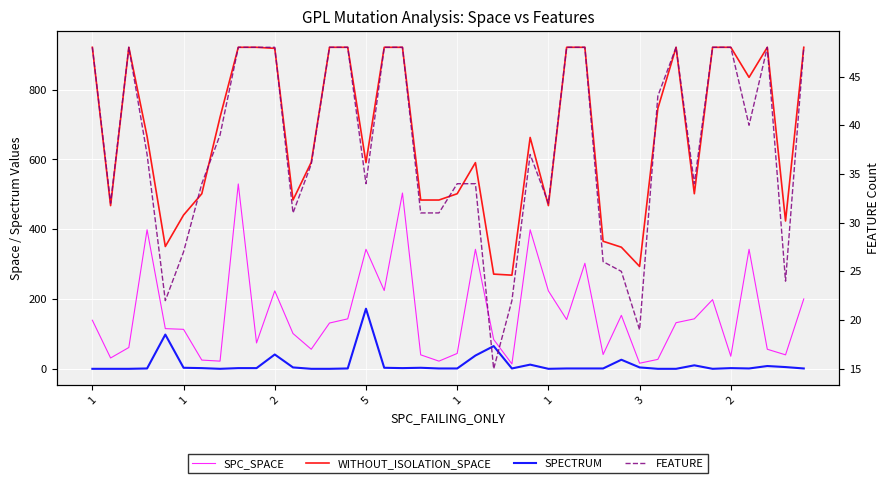

Which category has the lowest value in the SPC_SPACE series?

23